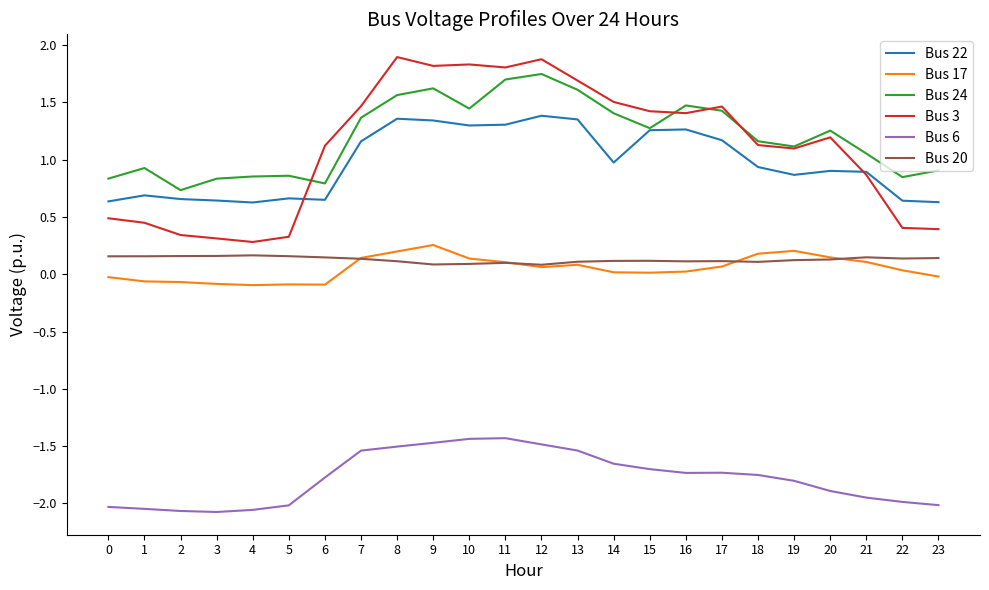

At which label does Bus 3 first exceed 1?

6